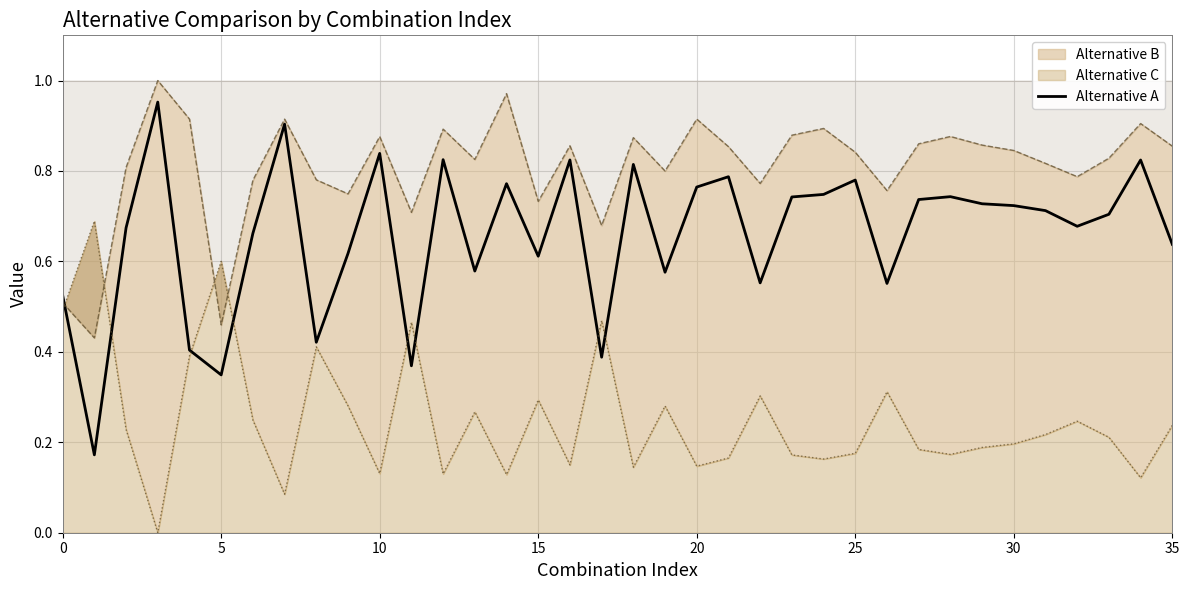

How many points are lower than both their immediate neighbors (excluding endpoints)?

11